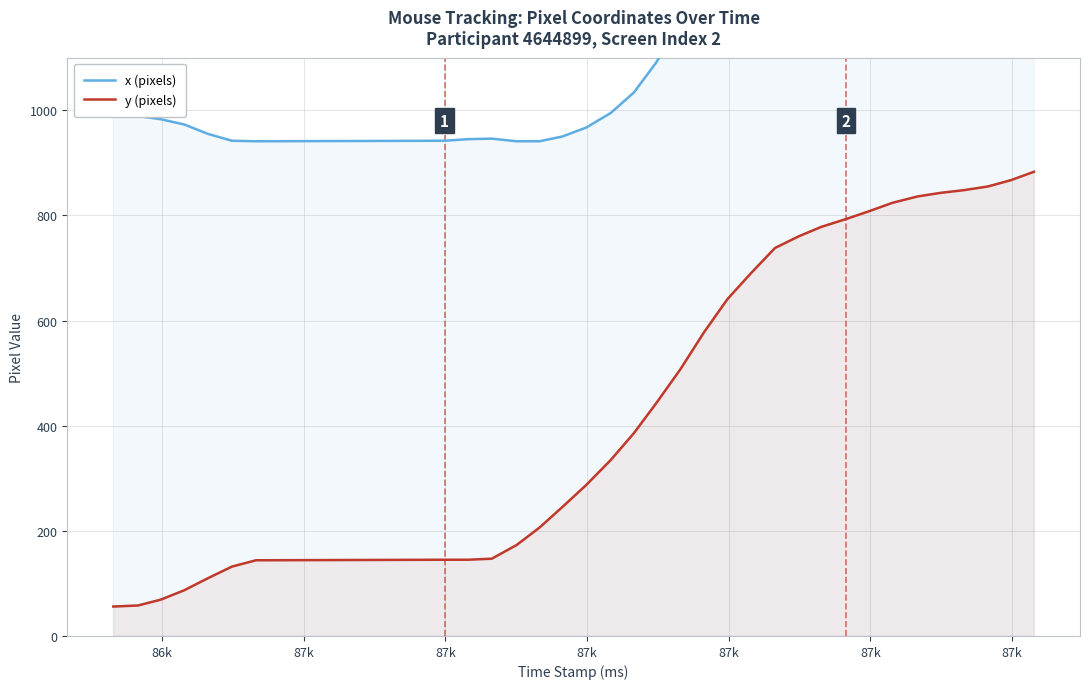

Which series has the largest total across all categories?

x (pixels)